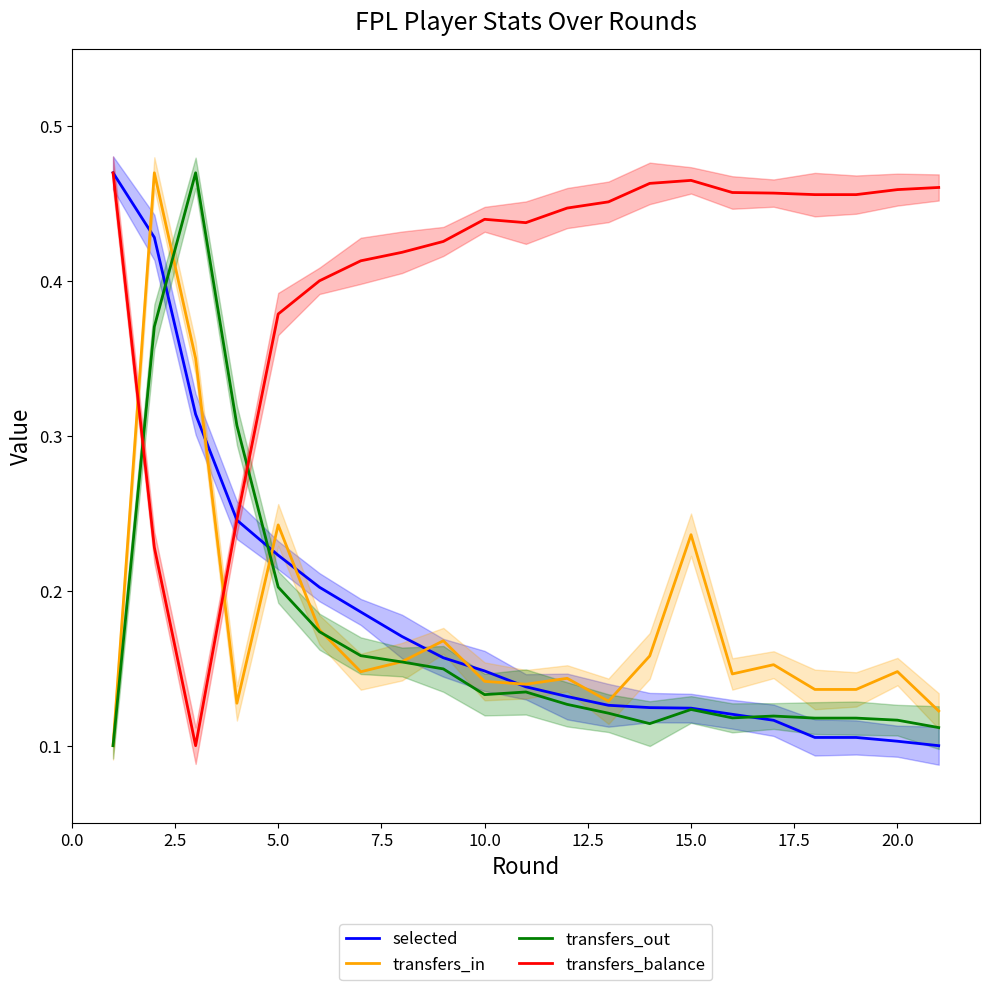

True or false: transfers_balance and transfers_out intersect in this chart.

True